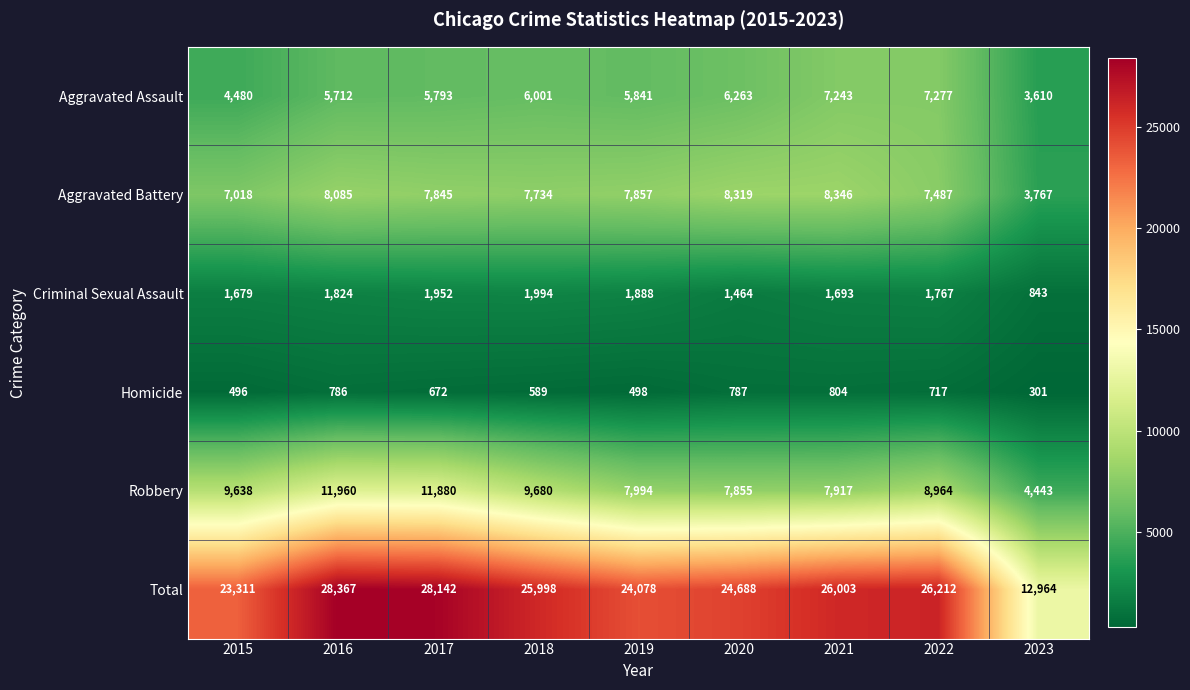

Rank the series by their maximum value, from highest to lowest.

Total, Robbery, Aggravated Battery, Aggravated Assault, Criminal Sexual Assault, Homicide